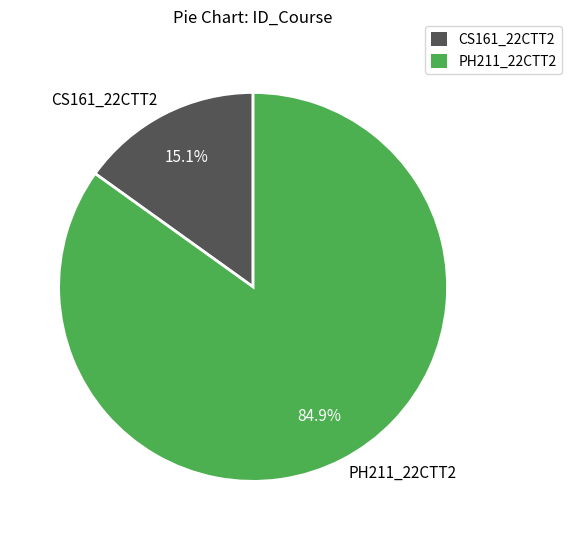

Count the number of slices in the pie.

2